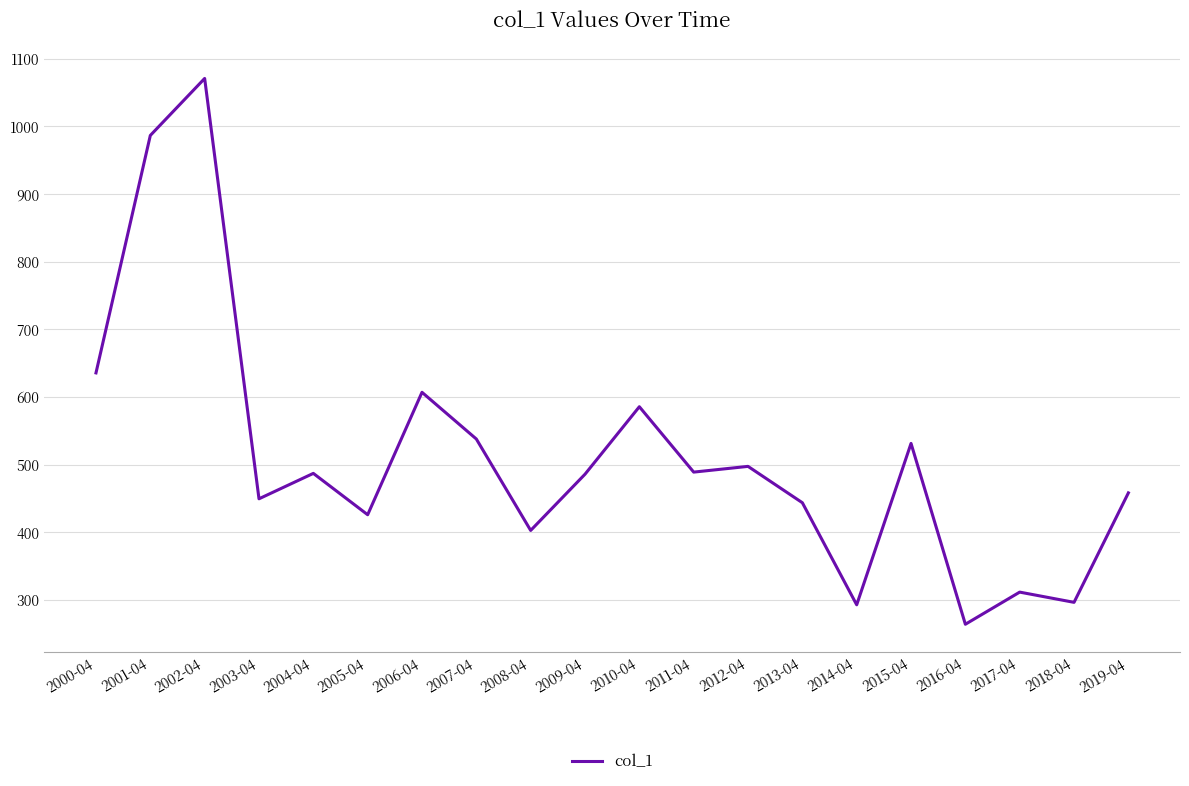

Where is the data nearest to the value 667?

2000-04